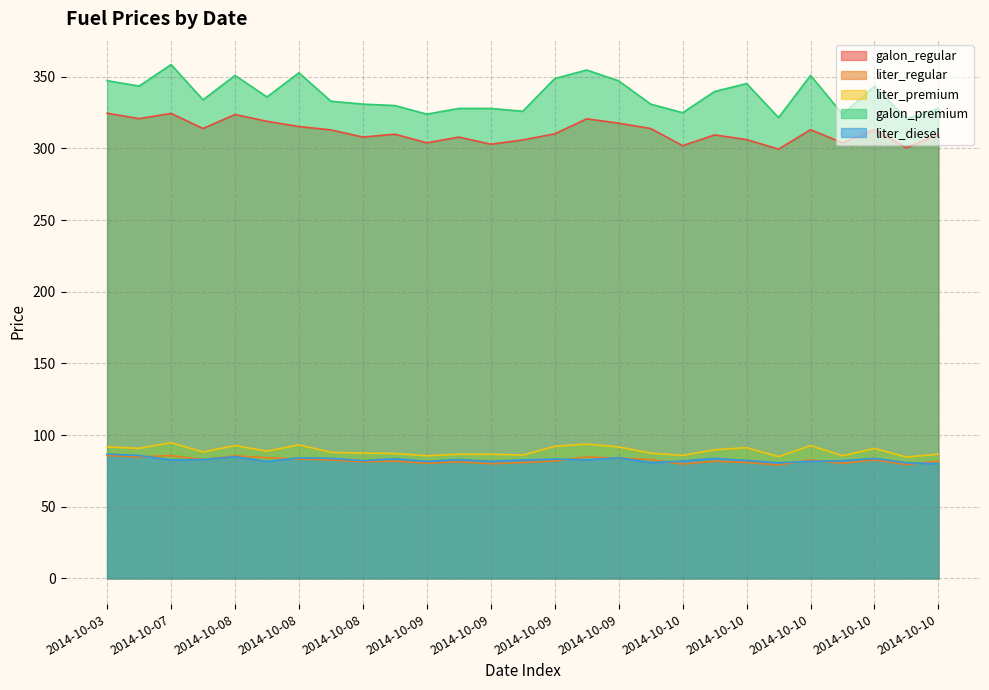

True or false: liter_premium and galon_premium cross at least once.

False